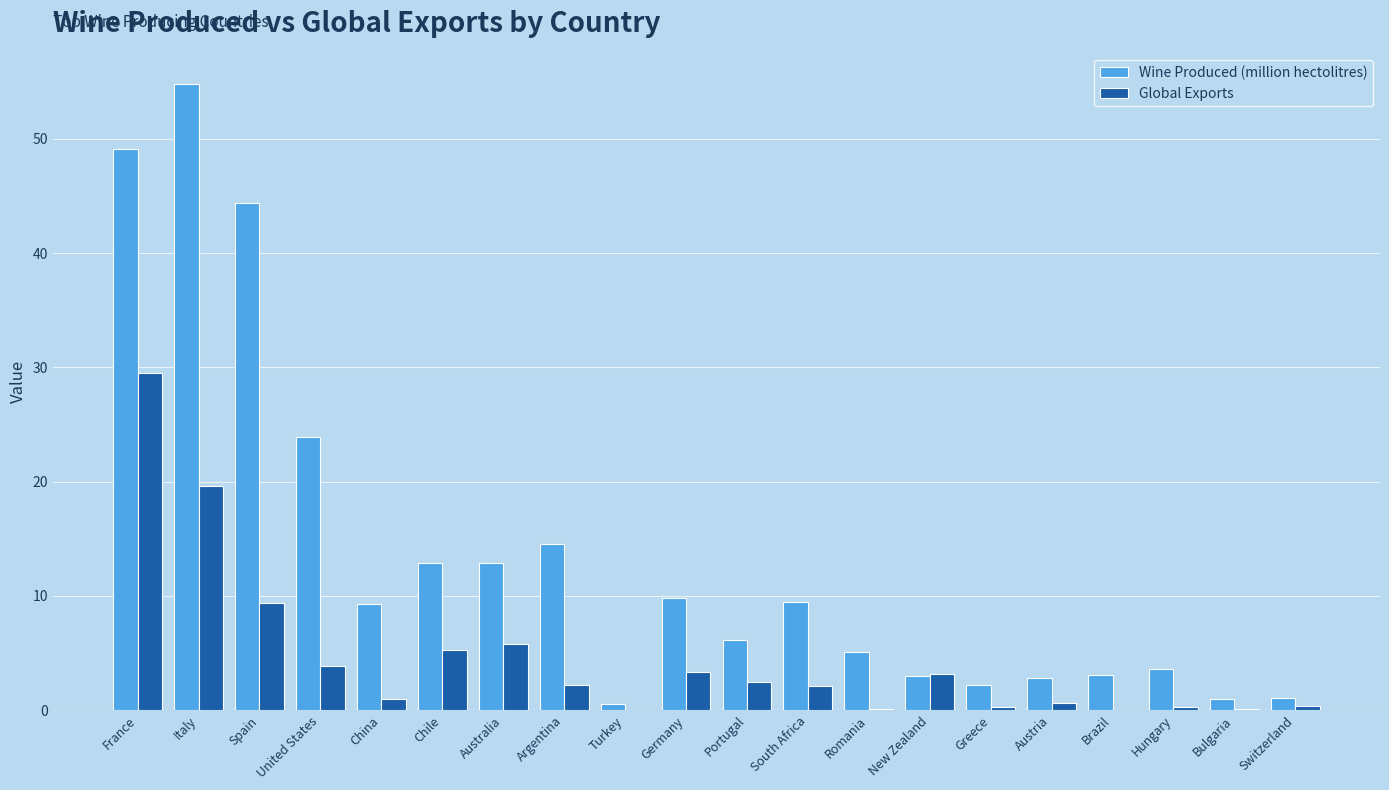

Count the number of data series in this chart.

2